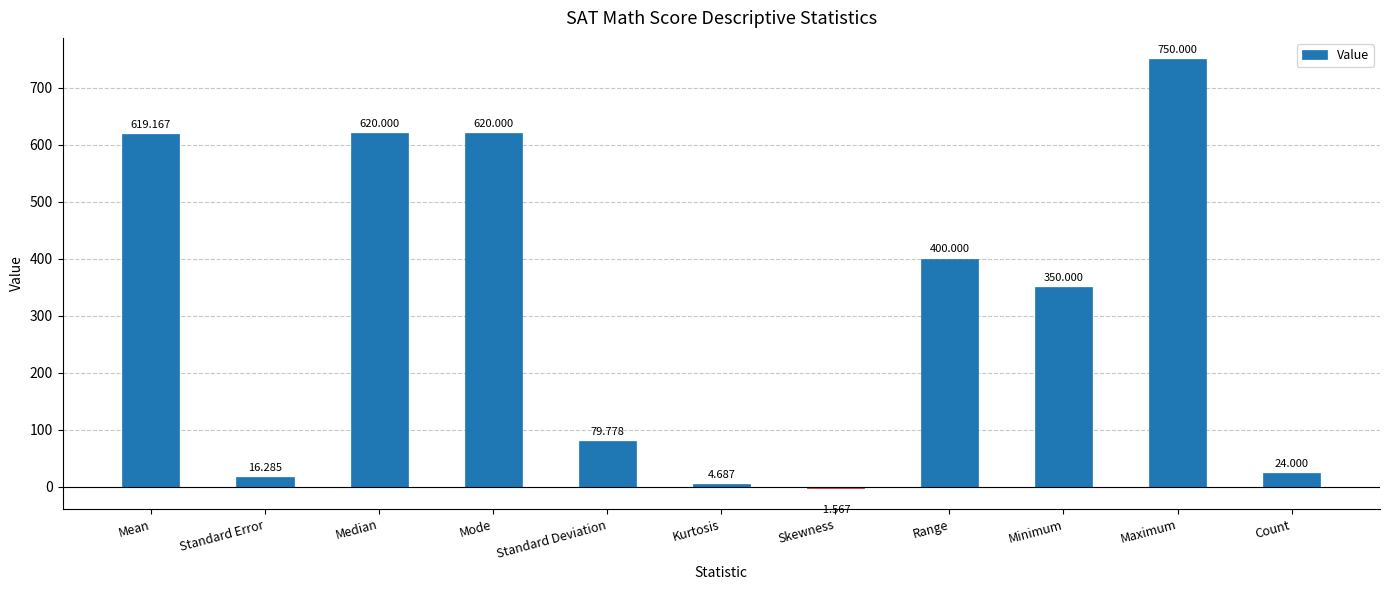

Are the bars horizontal?

No